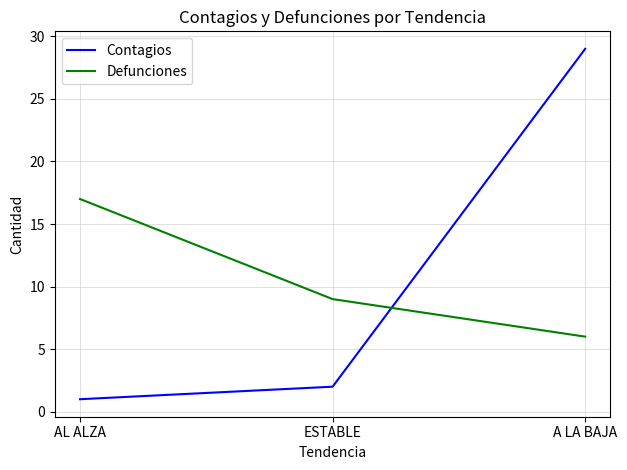

List the labels in order of Defunciones value, smallest first.

A LA BAJA, ESTABLE, AL ALZA